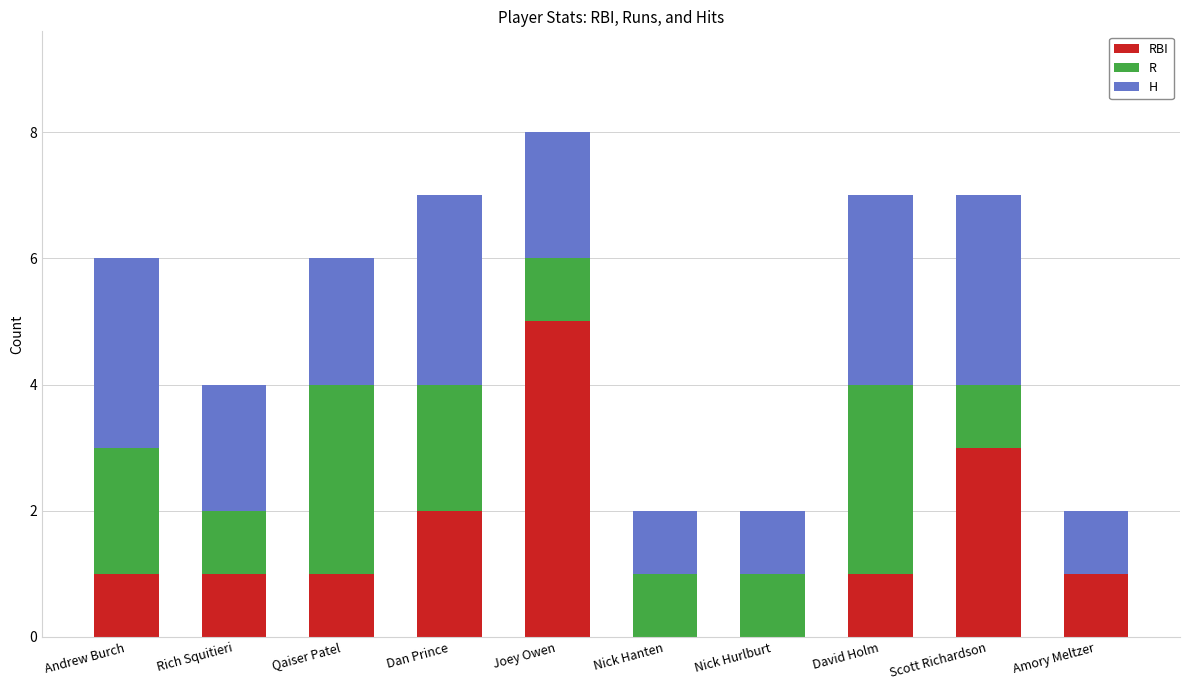

What is the total value across all series at Andrew Burch?

6